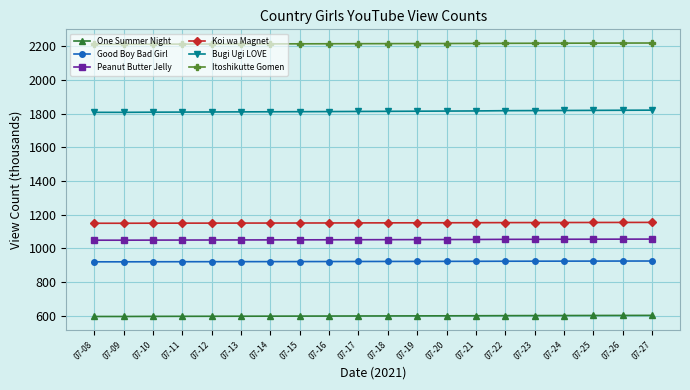

What is the spread (max minus min) of values at 07-26?

1617.9